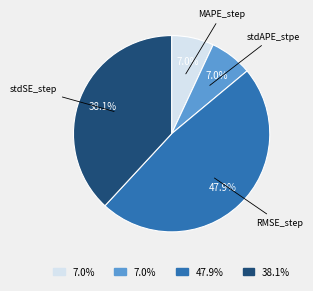

Does any single category account for the majority?

No